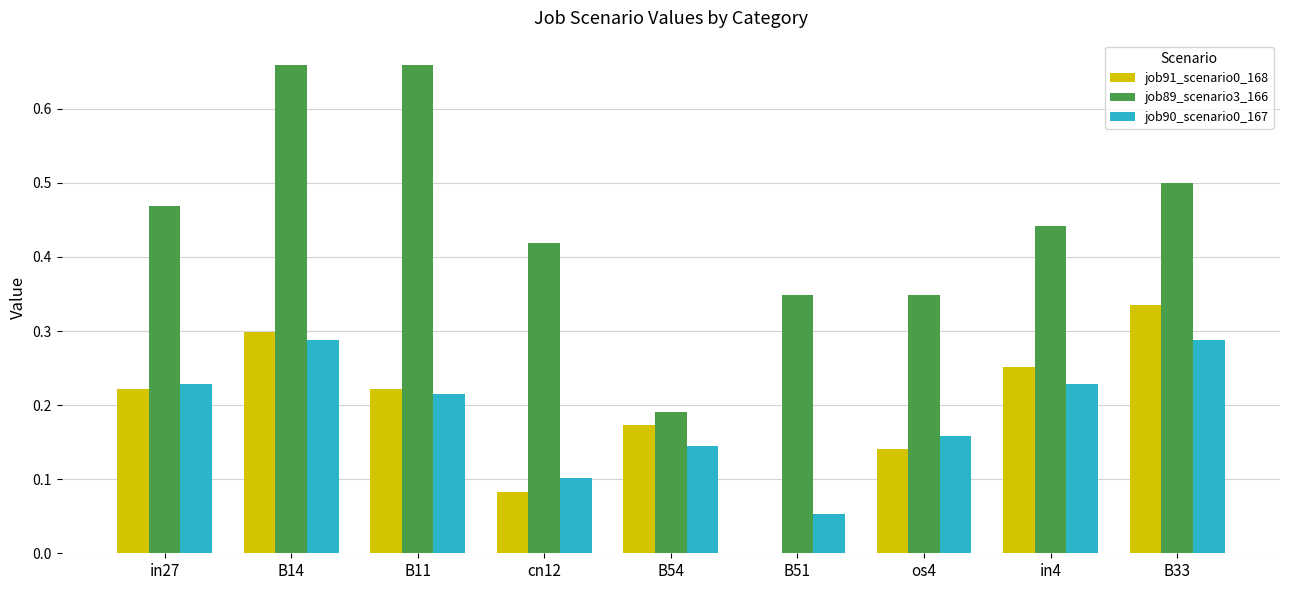

What is the sum of all job91_scenario0_168 values?

1.7